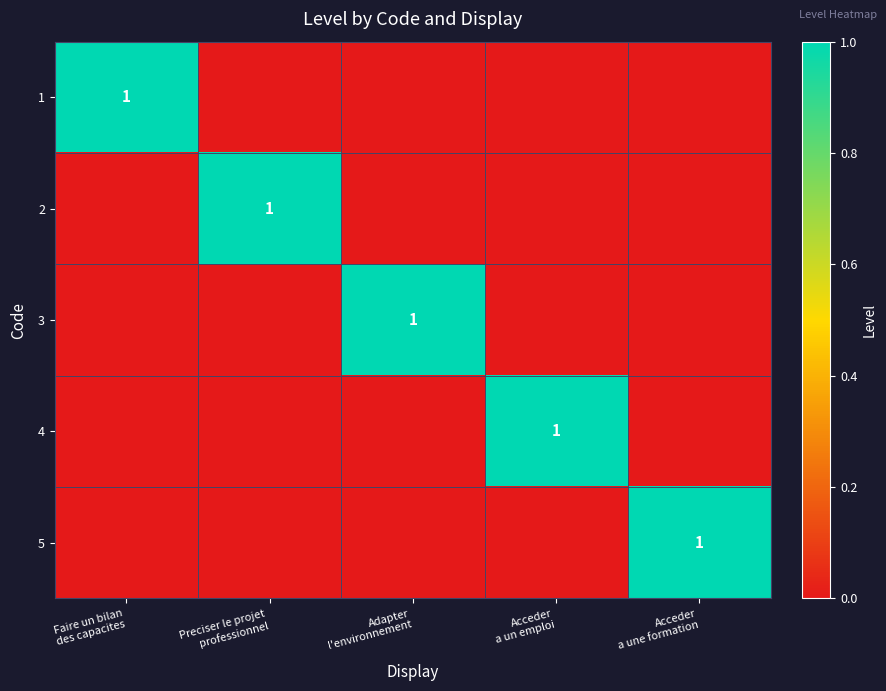

Which series has the widest spread of values?

1